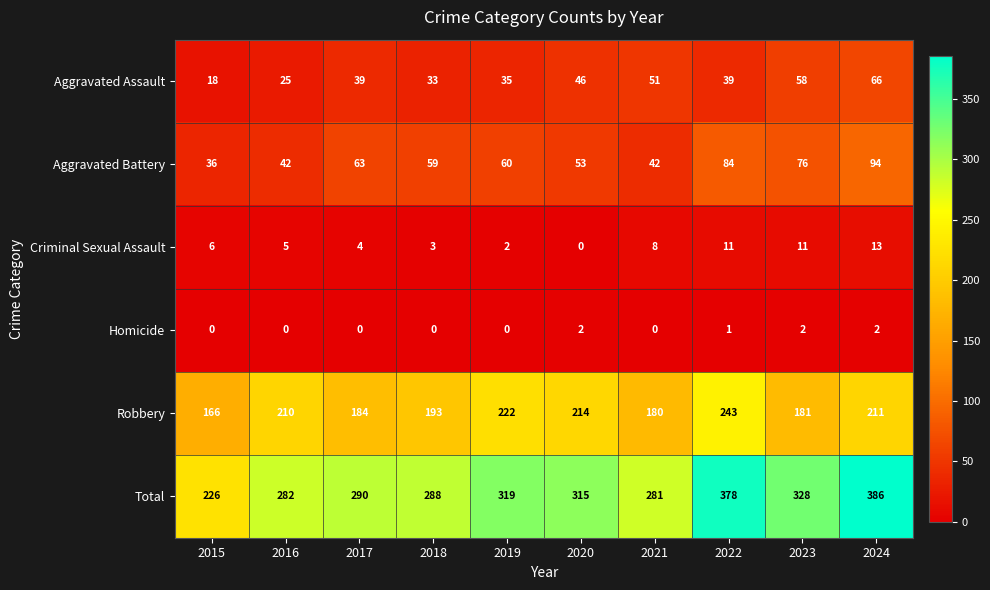

At 2021, list the series in order from smallest to largest.

Homicide, Criminal Sexual Assault, Aggravated Battery, Aggravated Assault, Robbery, Total